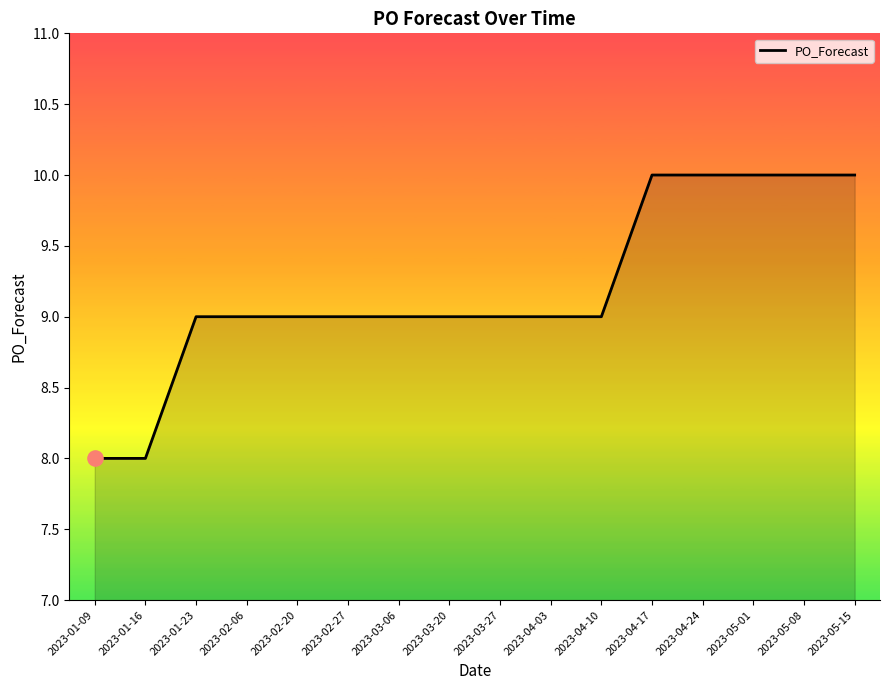

What is the change in value from 2023-02-20 to 2023-05-01?

+1